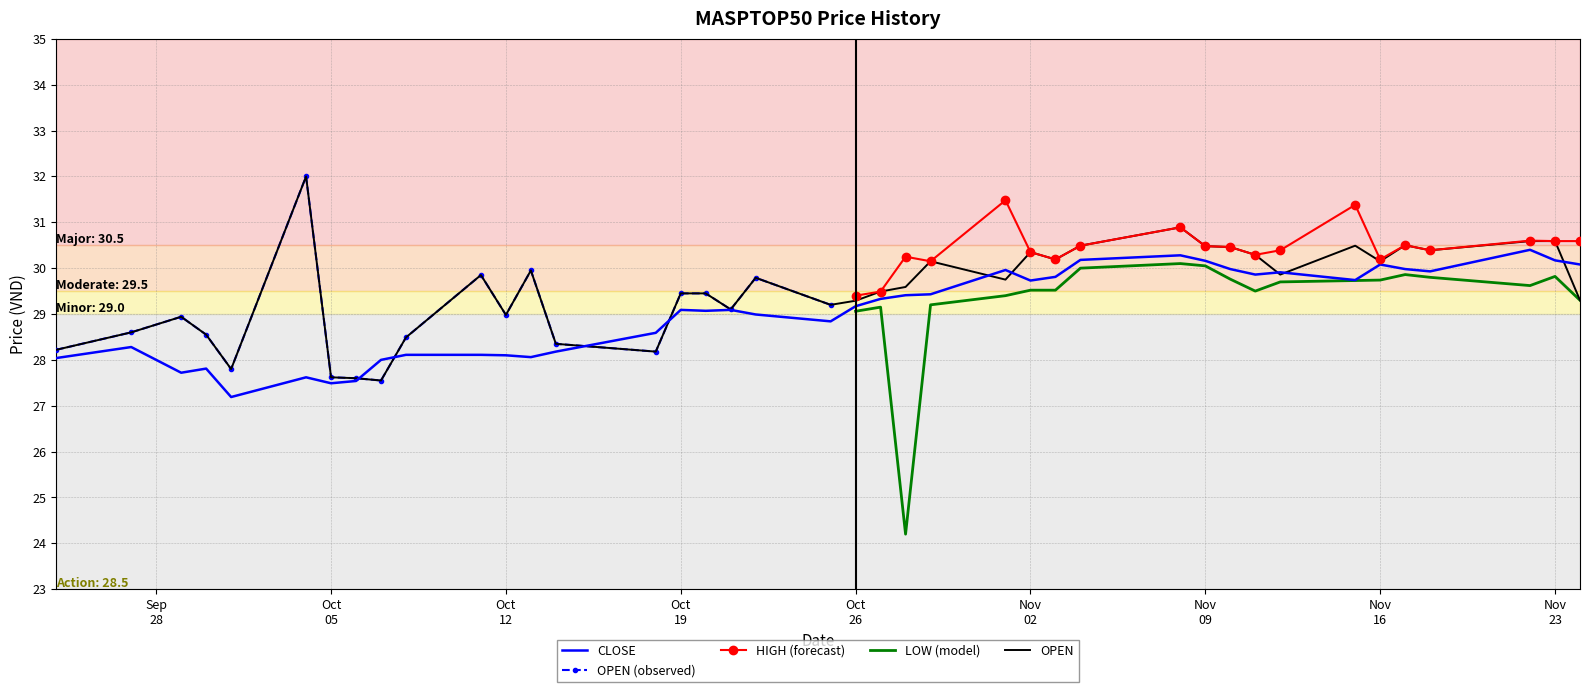

After their last crossing, which series has the higher values: OPEN or CLOSE?

CLOSE